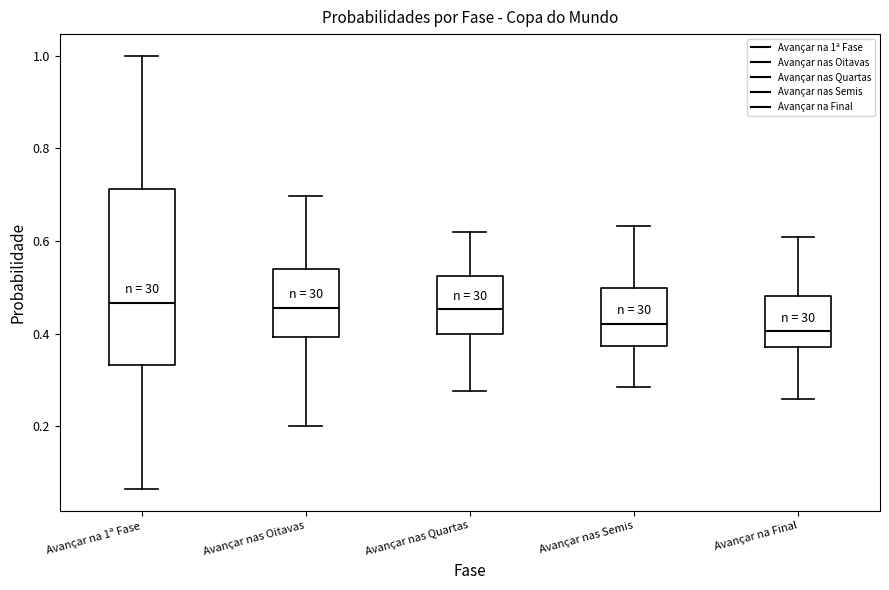

Comparing the boxes themselves (not the whiskers), which one is the tallest?

Avançar na 1ª Fase